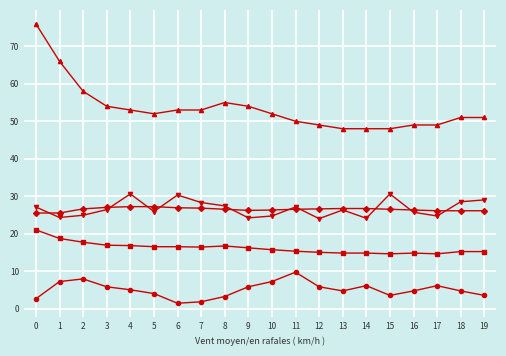

What is the total value across all series at 7?

126.3